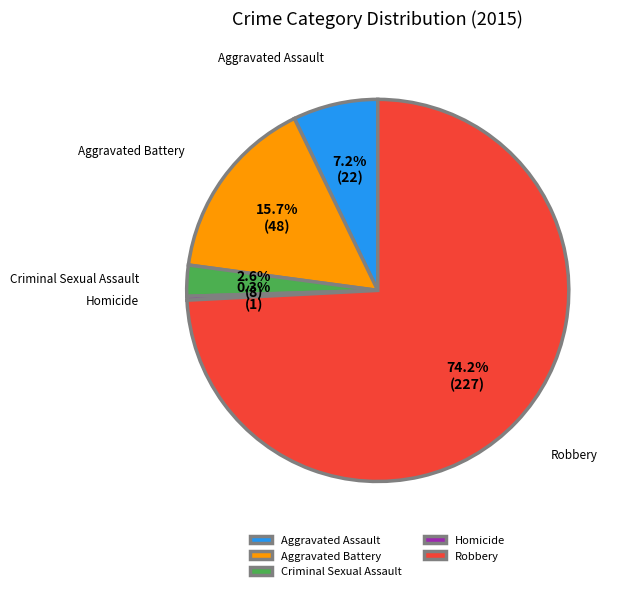

What is the ratio of the value at Criminal Sexual Assault to the value at Aggravated Assault?

0.4